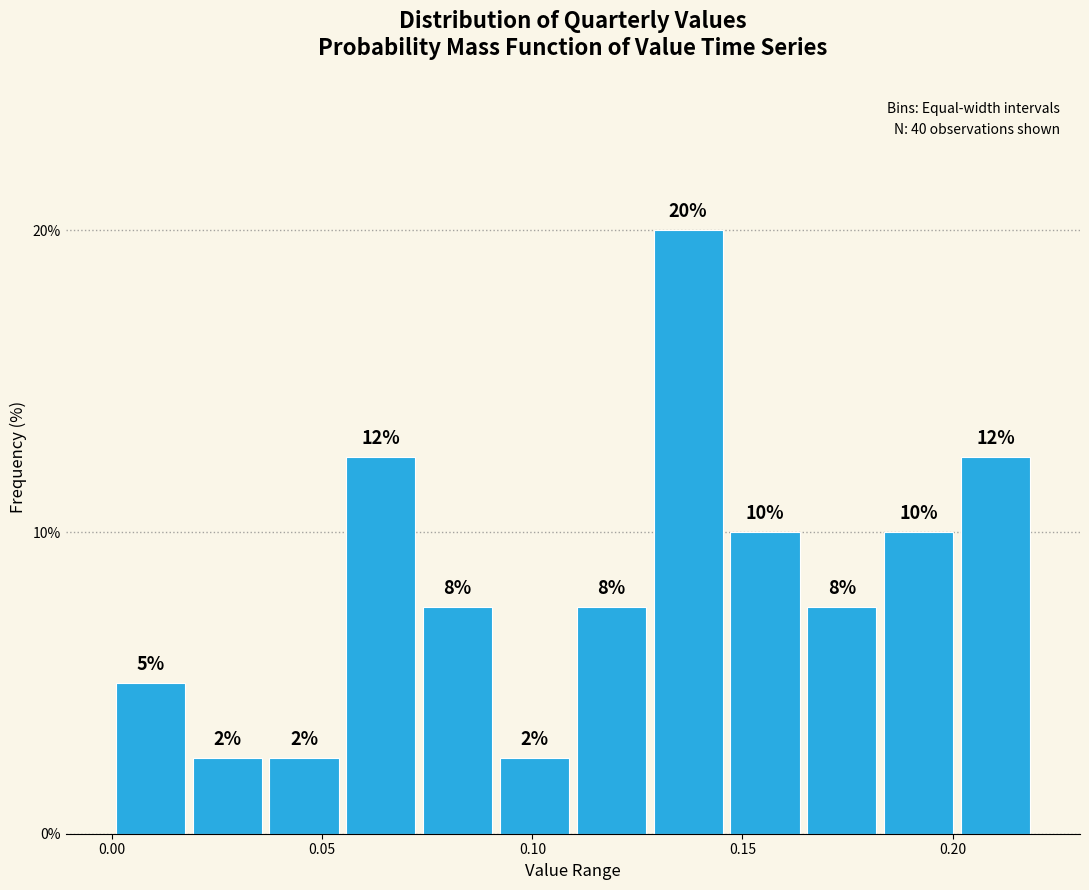

Read against the x-axis, roughly where is the centre of the tallest bar?

0.135